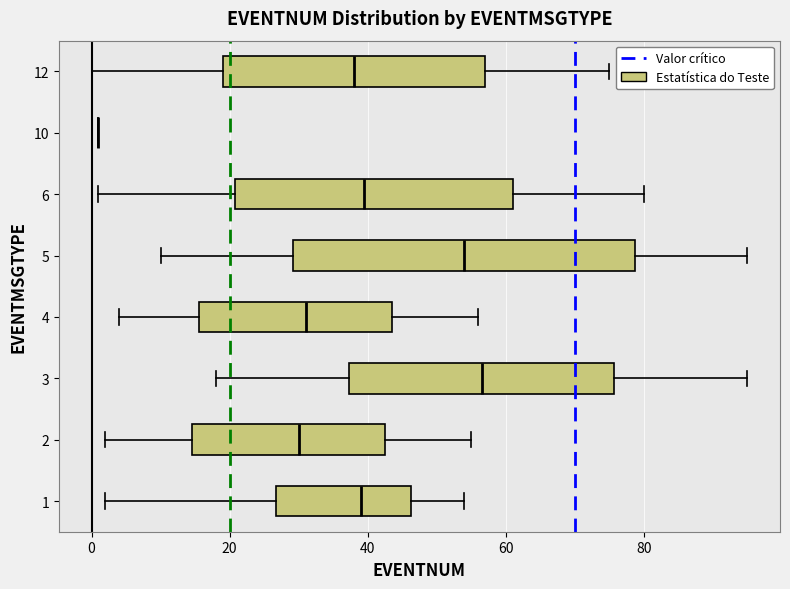

Where does the left whisker of the box at y = 1 end on the x-axis? The values are not printed on the chart, so give them approximately, as read against the axis.

2